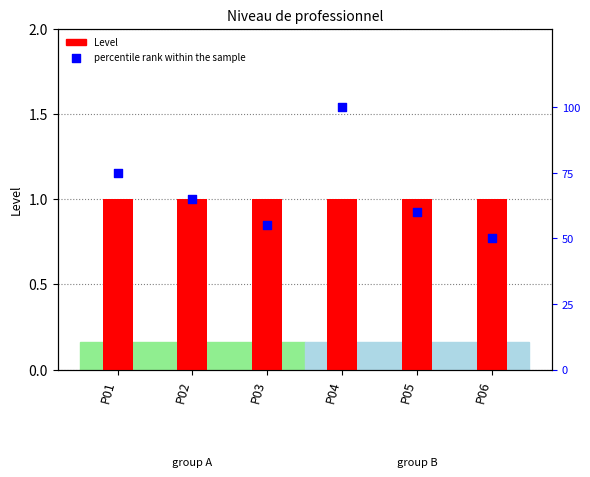

At how many categories does at least one series exceed 67?

2